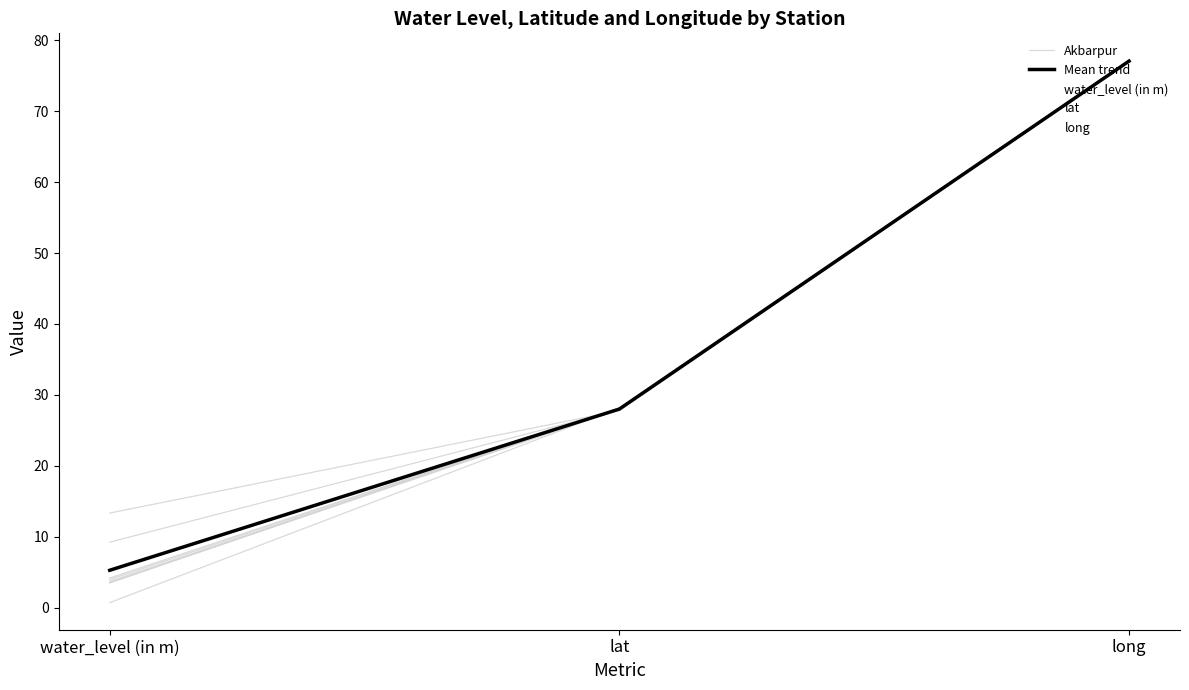

What is the difference between the highest and lowest values at Nuh?

72.8